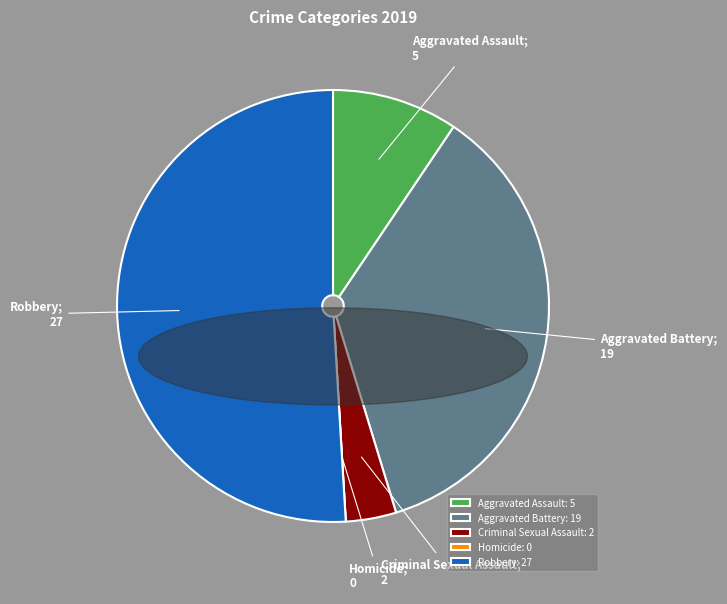

Does Aggravated Assault represent more than half of the total?

No